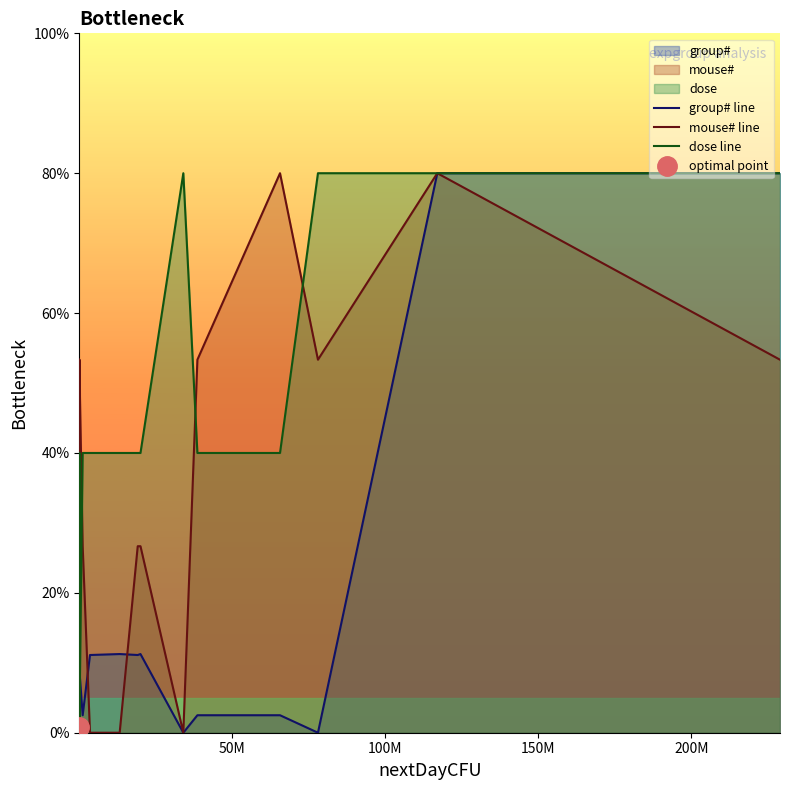

Reading right to left, what are all the values shown in this chart?

group# line: 80.0	80.0	0.0	2.5	2.5	0.0	11.2	11.1	11.2	11.1	2.5	9.2	2.6	9.2	9.2	2.6	9.3	9.3	2.6	9.3
mouse# line: 53.3	80.0	53.3	80.0	53.3	0.0	26.7	26.7	0.0	0.0	26.7	53.3	53.3	0.0	26.7	26.7	26.7	53.3	0.0	0.0
dose line: 80.0	80.0	80.0	40.0	40.0	80.0	40.0	40.0	40.0	40.0	40.0	0.0	0.0	0.0	0.0	0.0	40.0	40.0	0.0	40.0